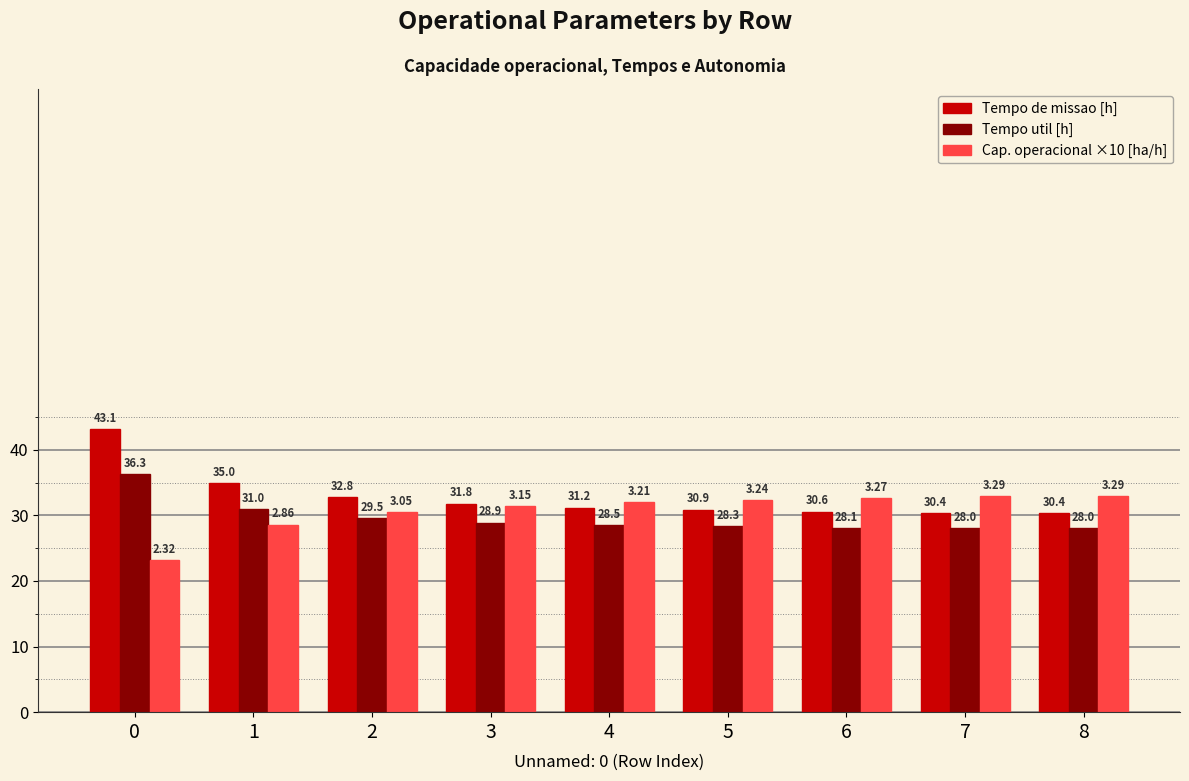

What is the value of the Tempo de missao [h] bar at the 7th from the left?

30.6